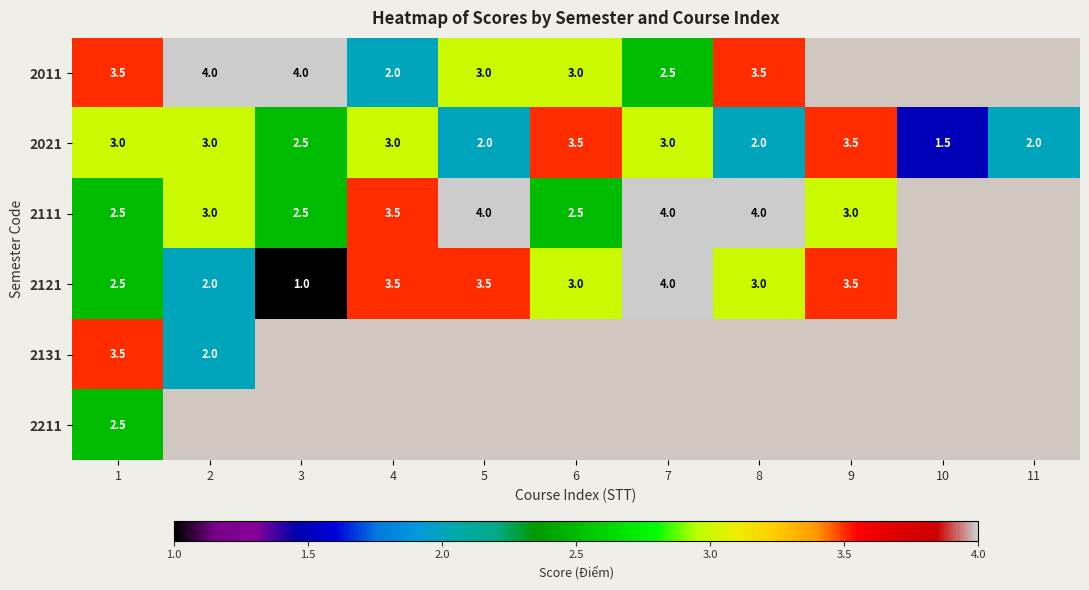

The 2021 series shows 2.0 at 11. True or false?

True